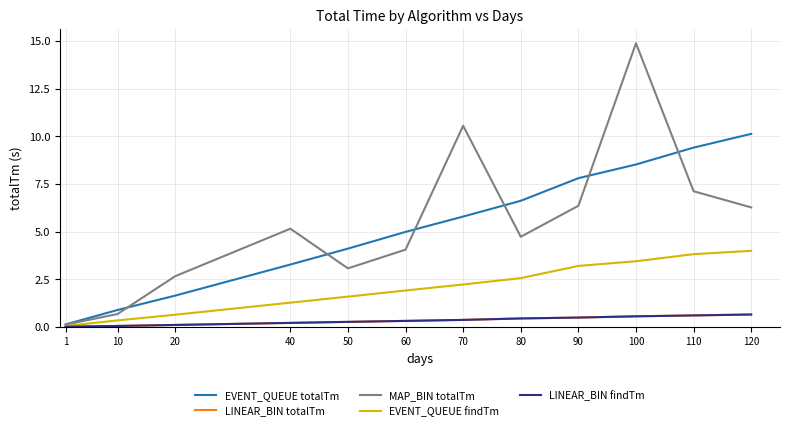

What value does the MAP_BIN totalTm series have at 120?

6.3